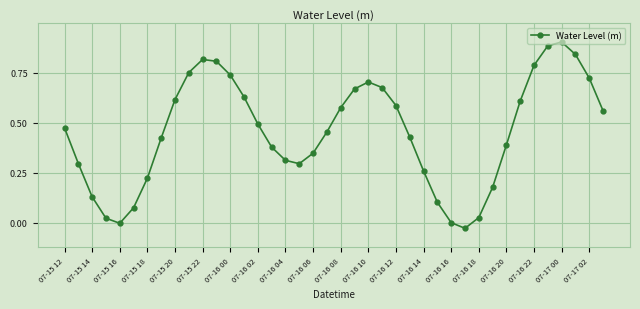

How many interior local valleys (lower than both neighbors) does the data have?

3